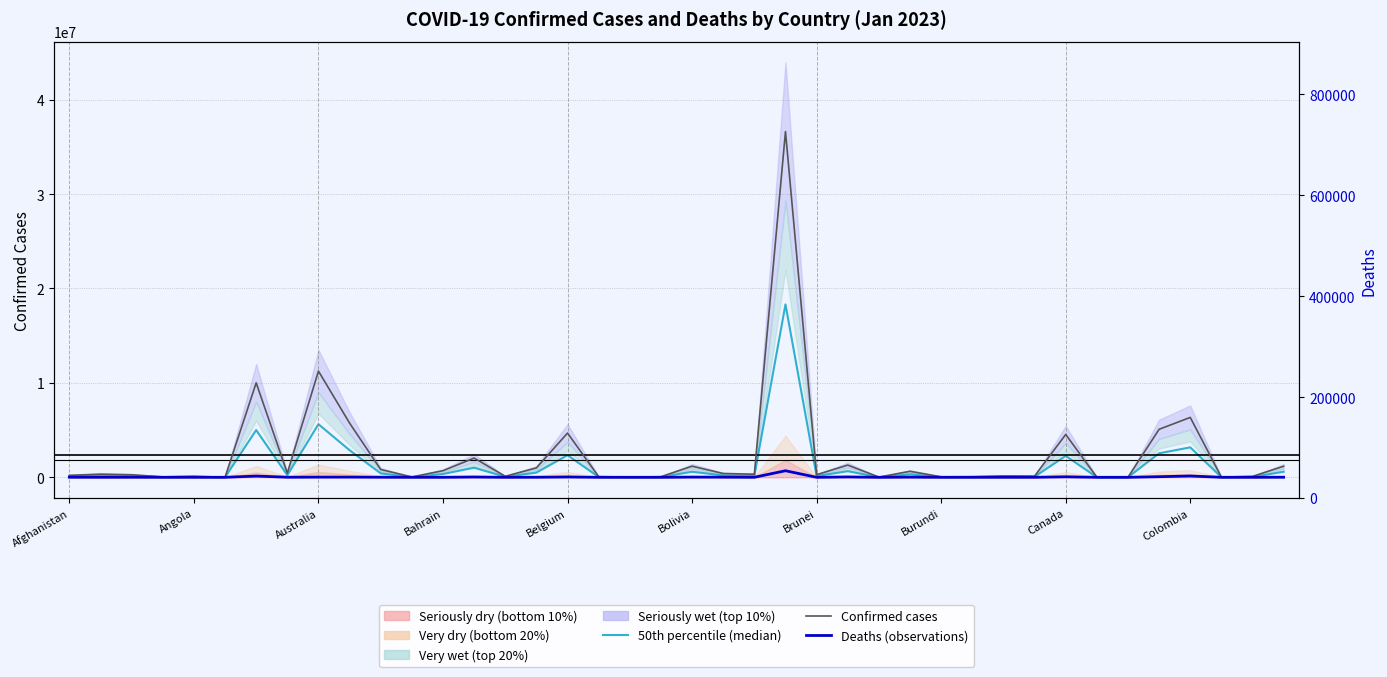

How many interior local valleys does the Deaths (observations) series have?

14